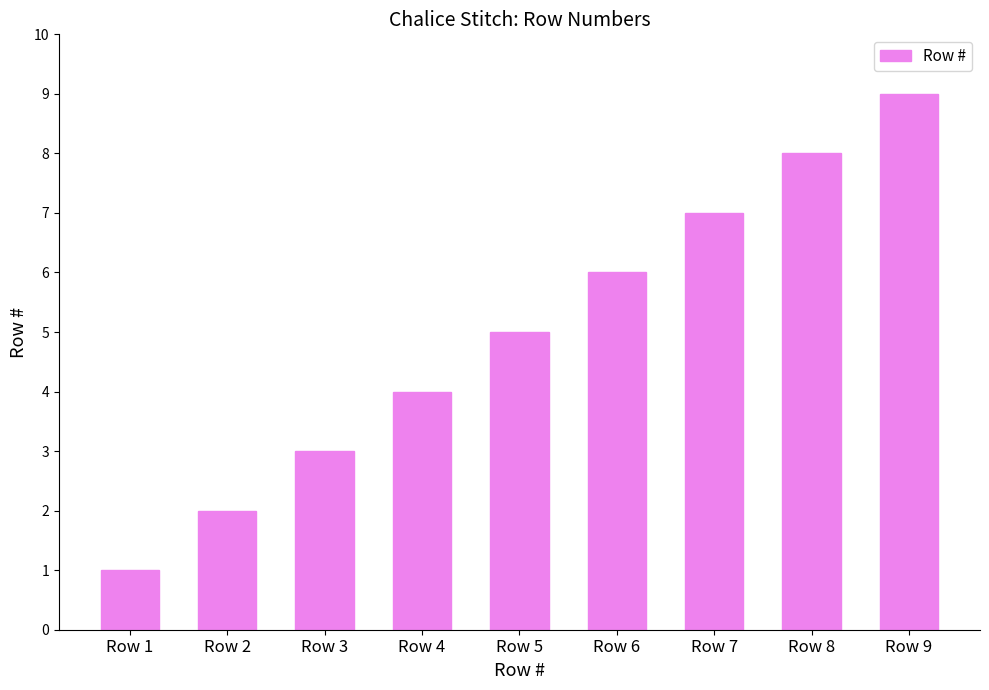

Reading left to right, what are all the values shown in this chart?

1	2	3	4	5	6	7	8	9